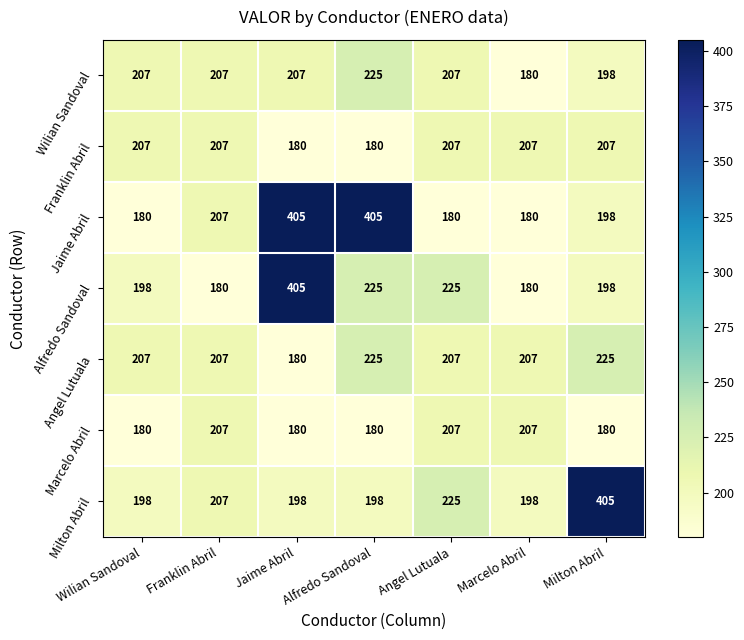

What is the spread (max minus min) of values at Franklin Abril?

27